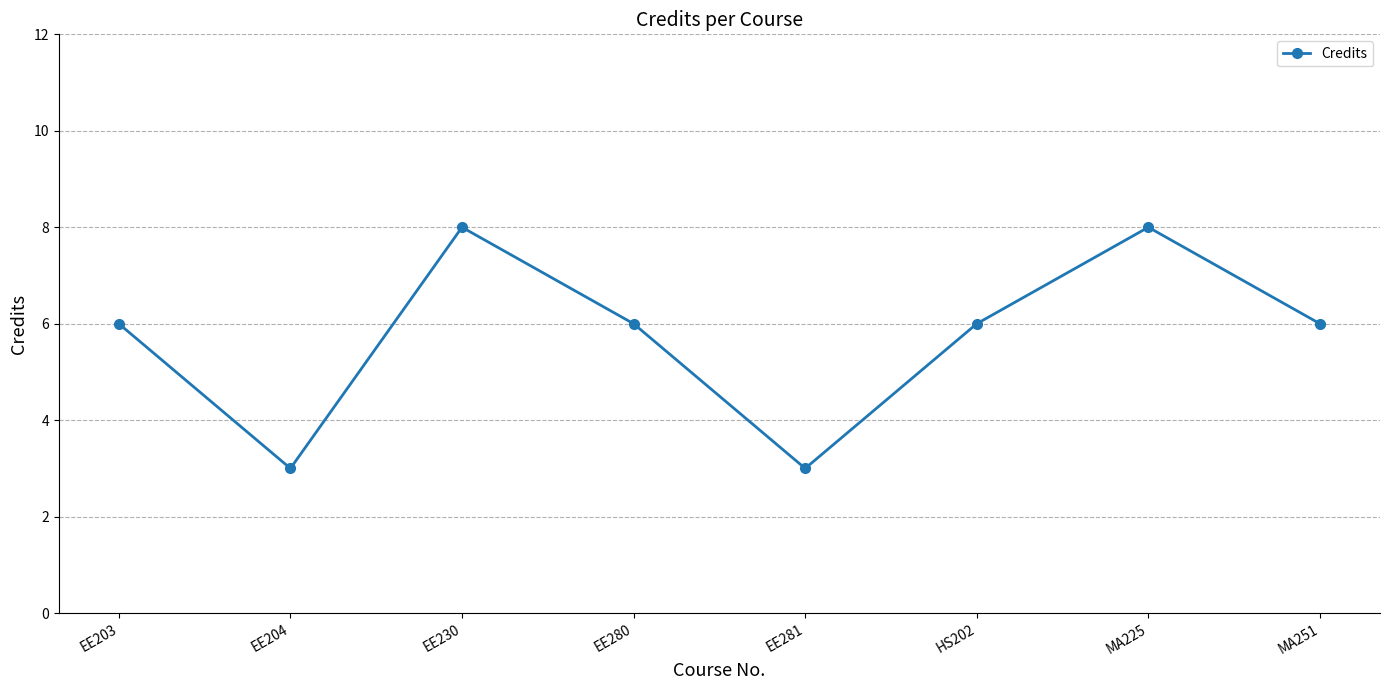

What is the smallest value displayed?

3